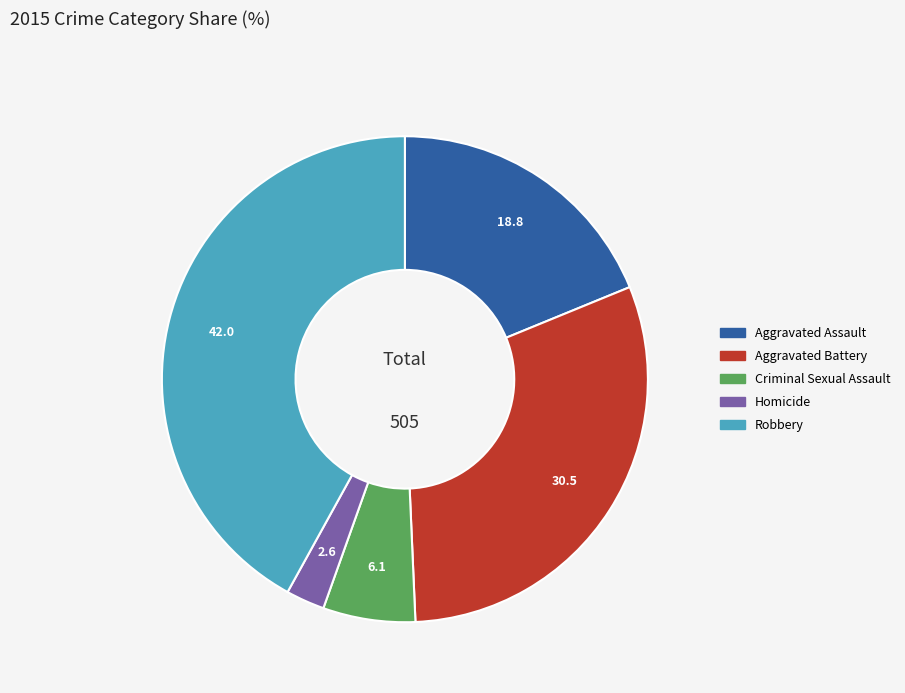

Between Robbery and Criminal Sexual Assault, which is larger?

Robbery